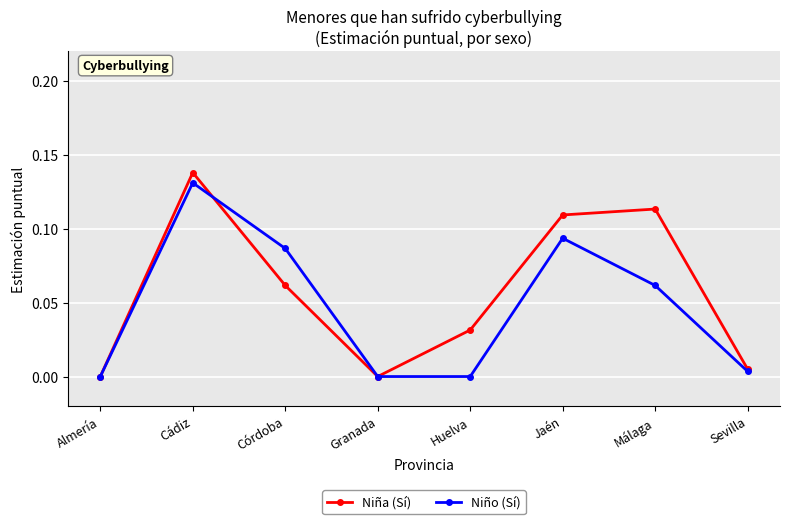

Which series has the widest spread of values?

Niña (Sí)